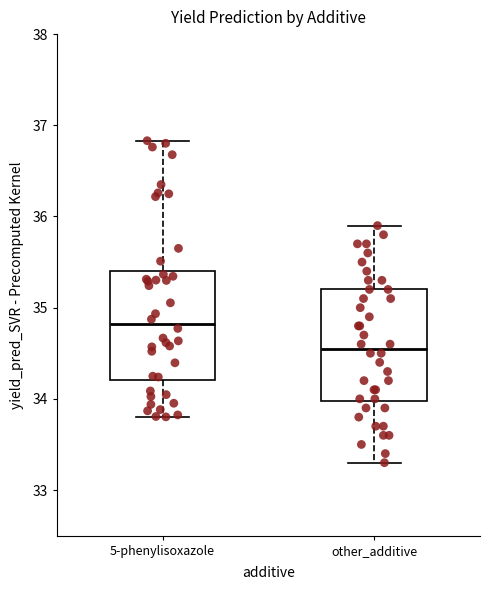

Where does the median line of the box for 5-phenylisoxazole sit on the y-axis? The values are not printed on the chart, so give them approximately, as read against the axis.

34.8